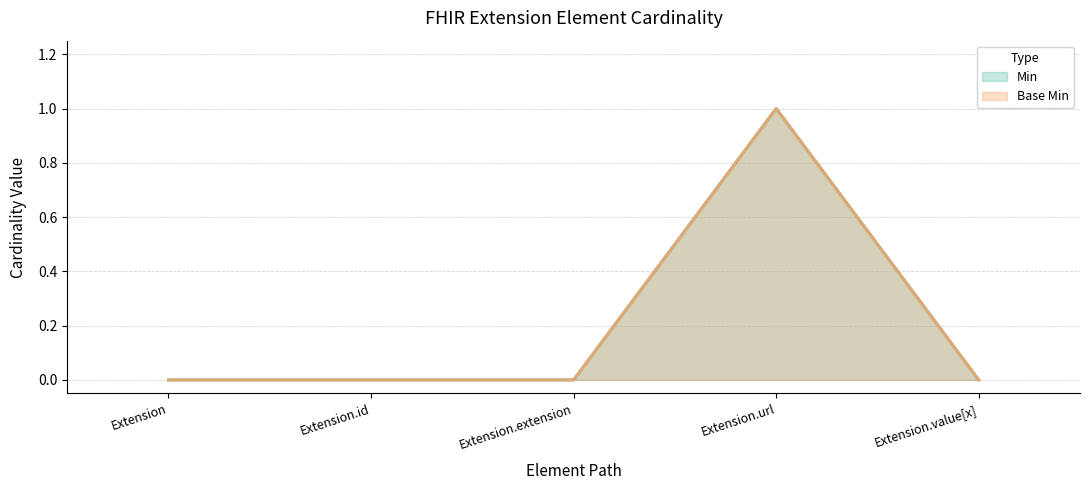

Where is Min nearest to the value 0?

Extension